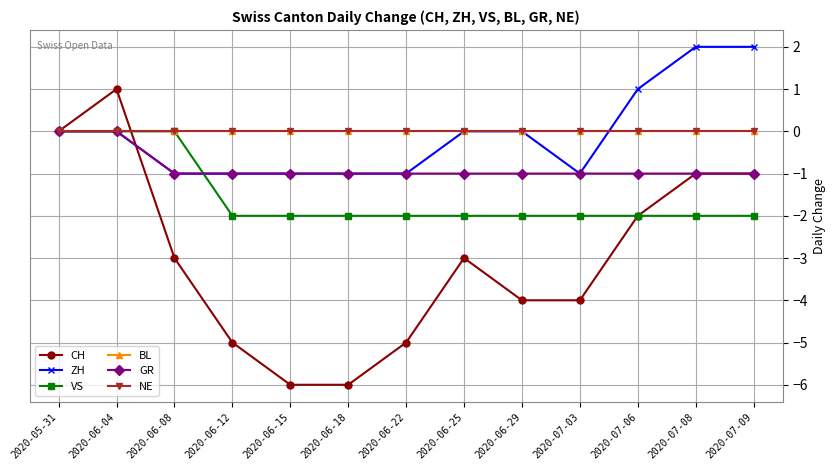

True or false: VS and BL intersect in this chart.

False